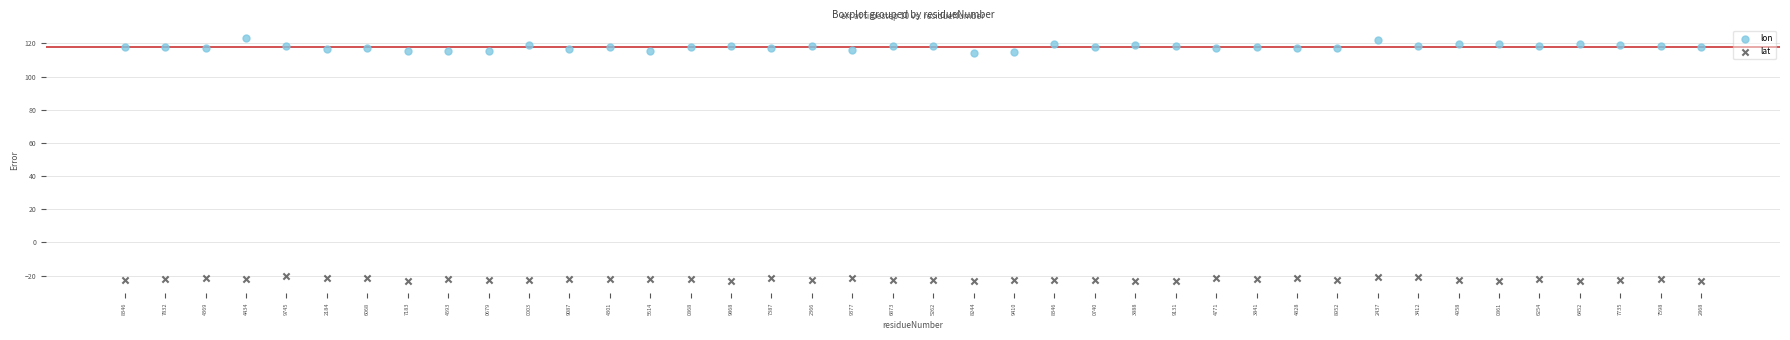

Across all data points, what is the range of Y values (max minus min)?

146.4